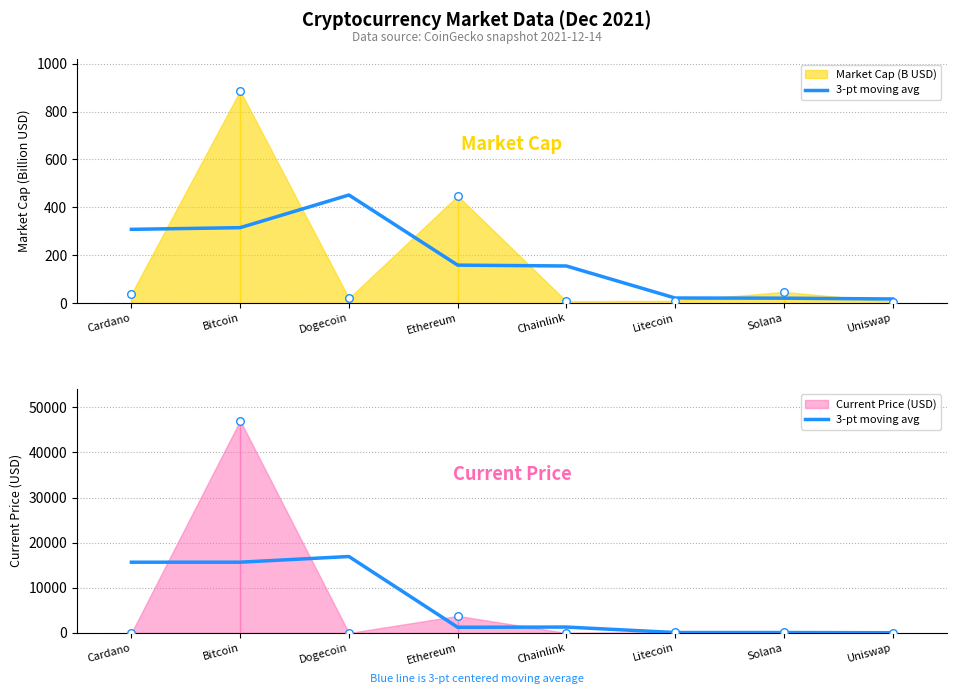

What is the change in value from Cardano to Uniswap?

-15631.4